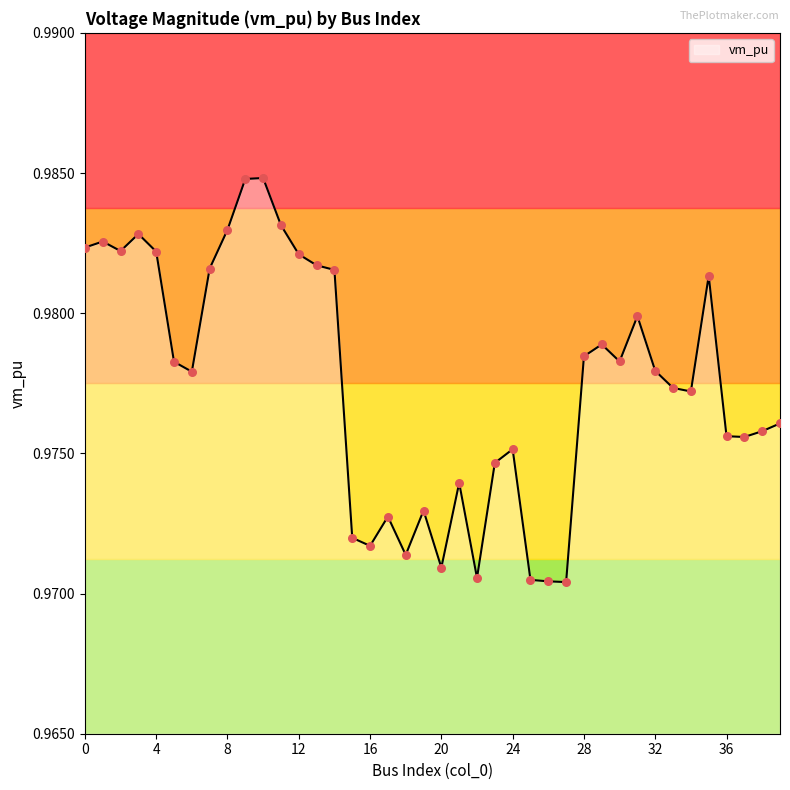

How many lines are shown in the chart?

1